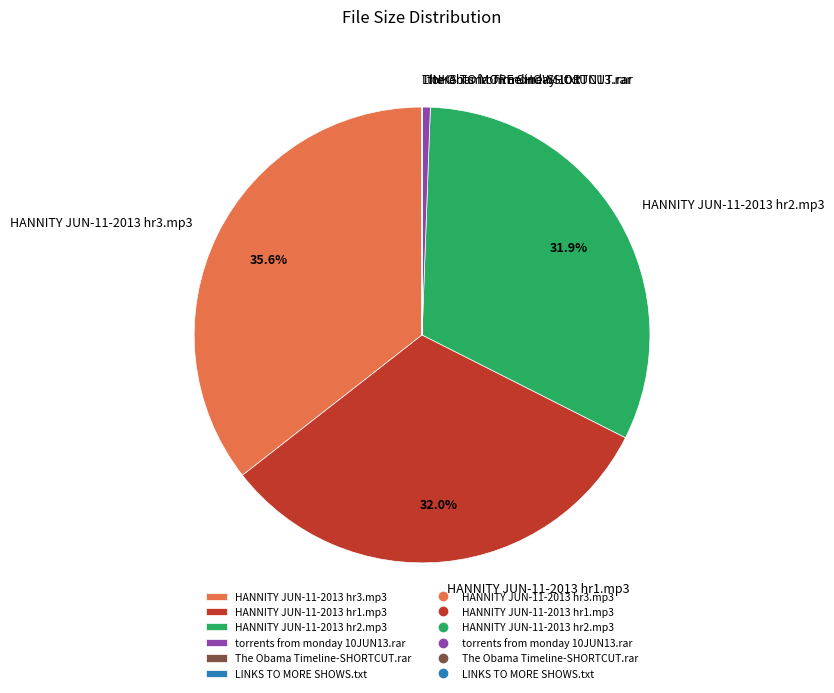

What portion of the pie excludes HANNITY JUN-11-2013 hr1.mp3?

68.0%